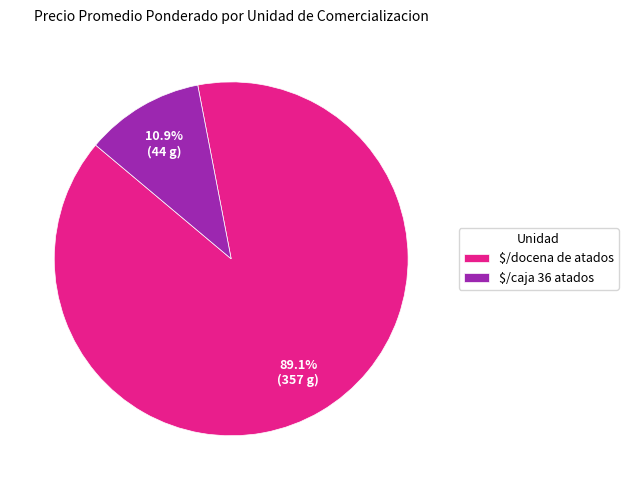

Count the number of slices in the pie.

2